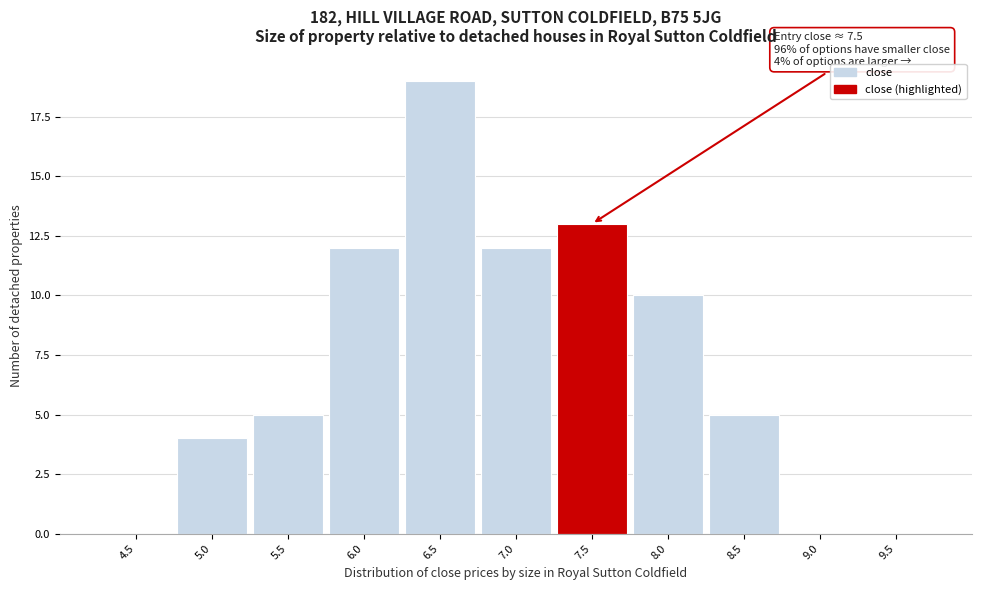

Reading left to right, extract all data points from this chart.

4.5=0	5.0=4	5.5=5	6.0=12	6.5=19	7.0=12	7.5=13	8.0=10	8.5=5	9.0=0	9.5=0